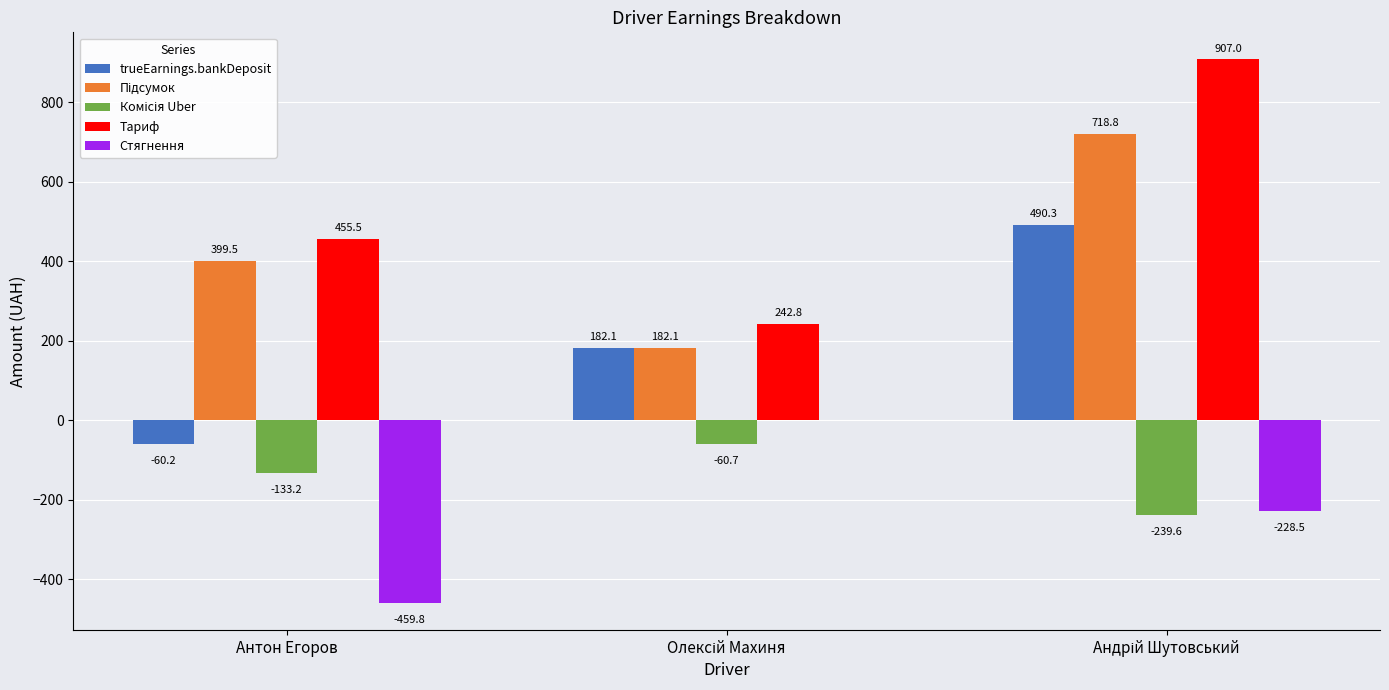

What is the highest value of the trueEarnings.bankDeposit series?

490.3